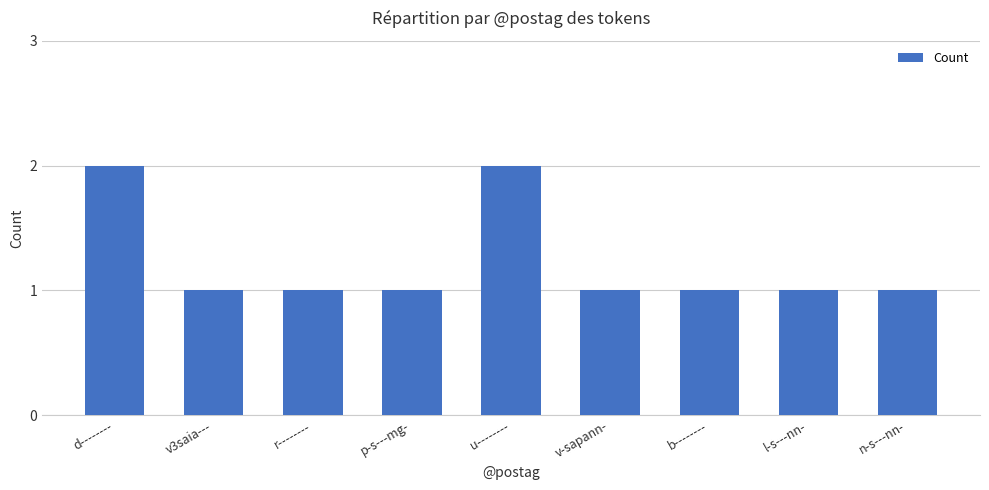

What is the ratio of the value at l-s---nn- to the value at d--------?

0.5